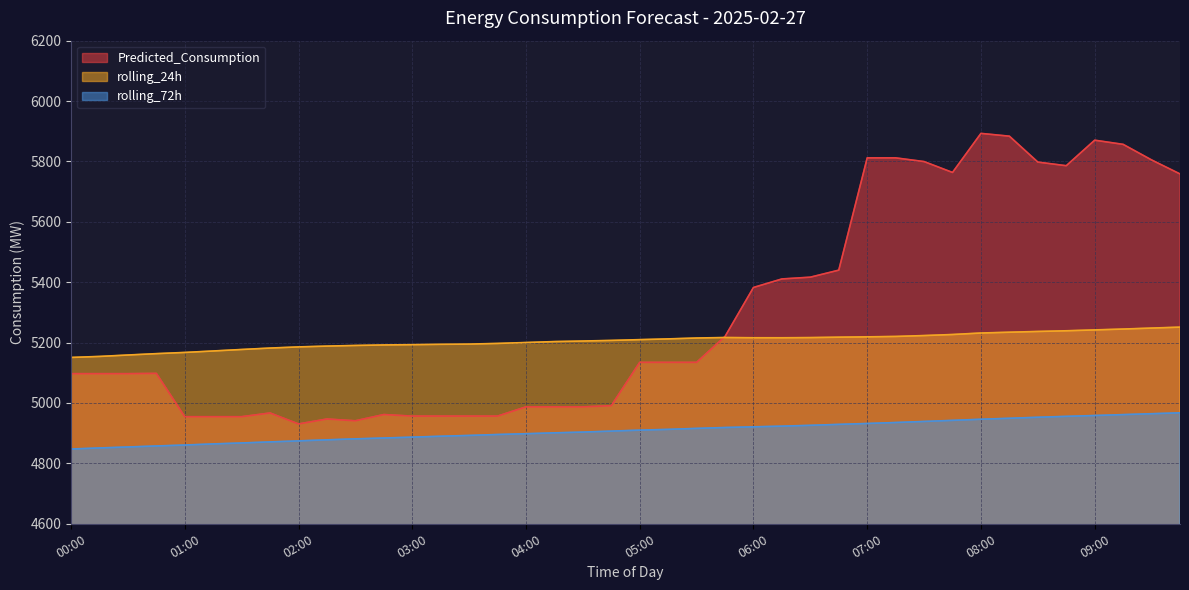

At 06:30, list the series in order from largest to smallest.

Predicted_Consumption, rolling_24h, rolling_72h